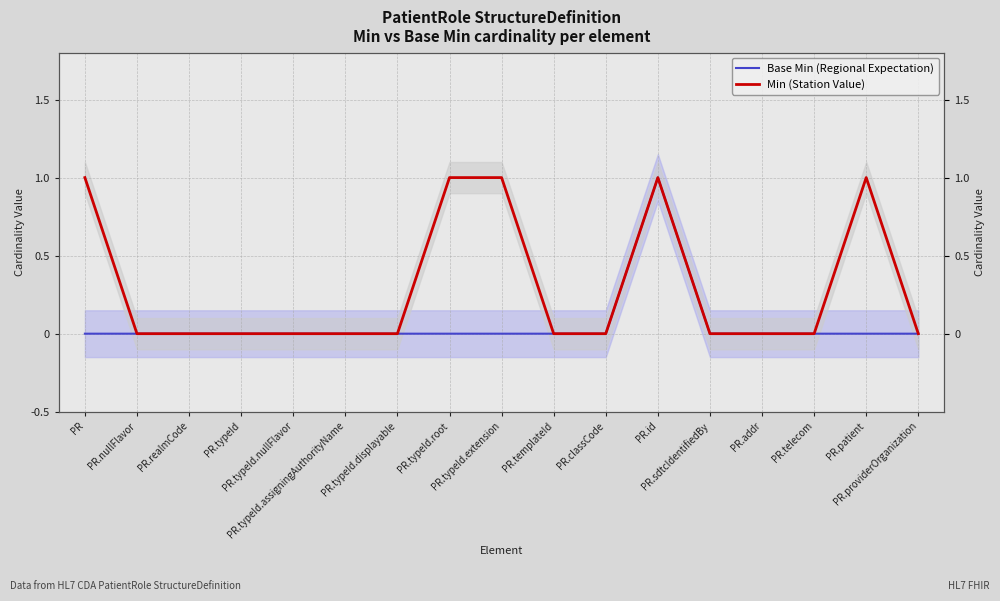

Reading right to left, extract all data points from this chart.

Base Min (Regional Expectation): PR.providerOrganization=0	PR.patient=0	PR.telecom=0	PR.addr=0	PR.sdtcIdentifiedBy=0	PR.id=1	PR.classCode=0	PR.templateId=0	PR.typeId.extension=0	PR.typeId.root=0	PR.typeId.displayable=0	PR.typeId.assigningAuthorityName=0	PR.typeId.nullFlavor=0	PR.typeId=0	PR.realmCode=0	PR.nullFlavor=0	PR=0
Min (Station Value): PR.providerOrganization=0	PR.patient=1	PR.telecom=0	PR.addr=0	PR.sdtcIdentifiedBy=0	PR.id=1	PR.classCode=0	PR.templateId=0	PR.typeId.extension=1	PR.typeId.root=1	PR.typeId.displayable=0	PR.typeId.assigningAuthorityName=0	PR.typeId.nullFlavor=0	PR.typeId=0	PR.realmCode=0	PR.nullFlavor=0	PR=1